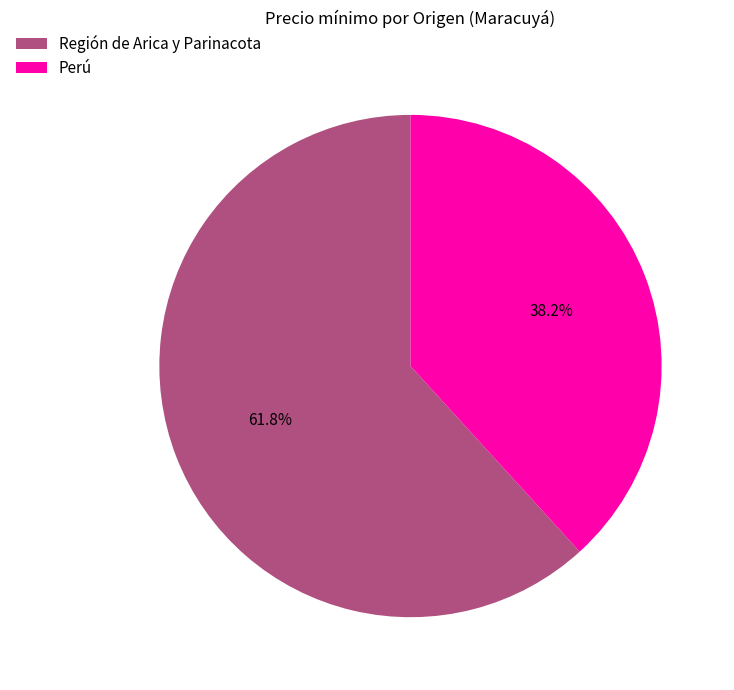

What percentage is the Región de Arica y Parinacota slice, to the nearest percent?

62%